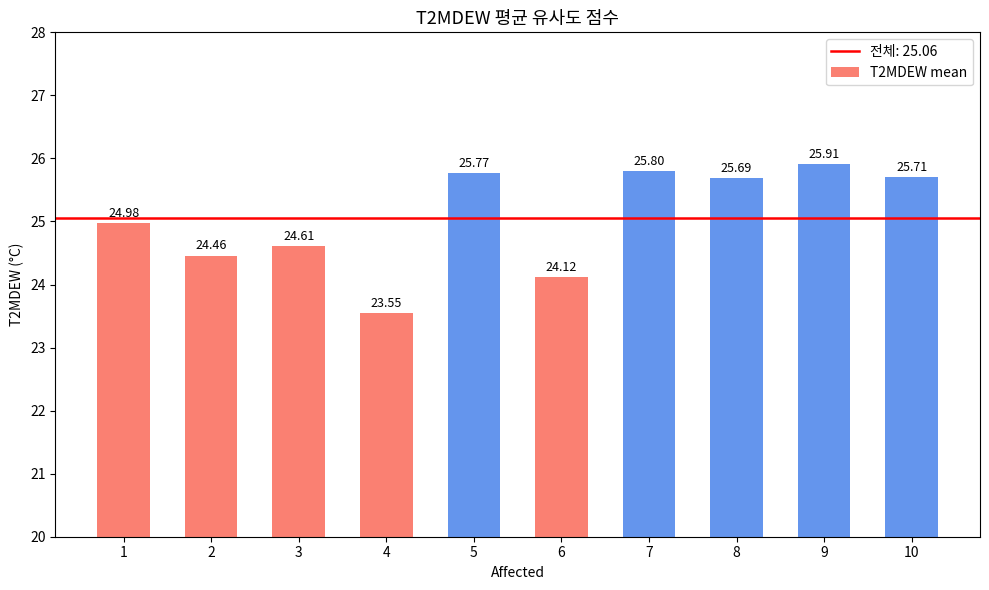

Which category has the highest value across all series?

9